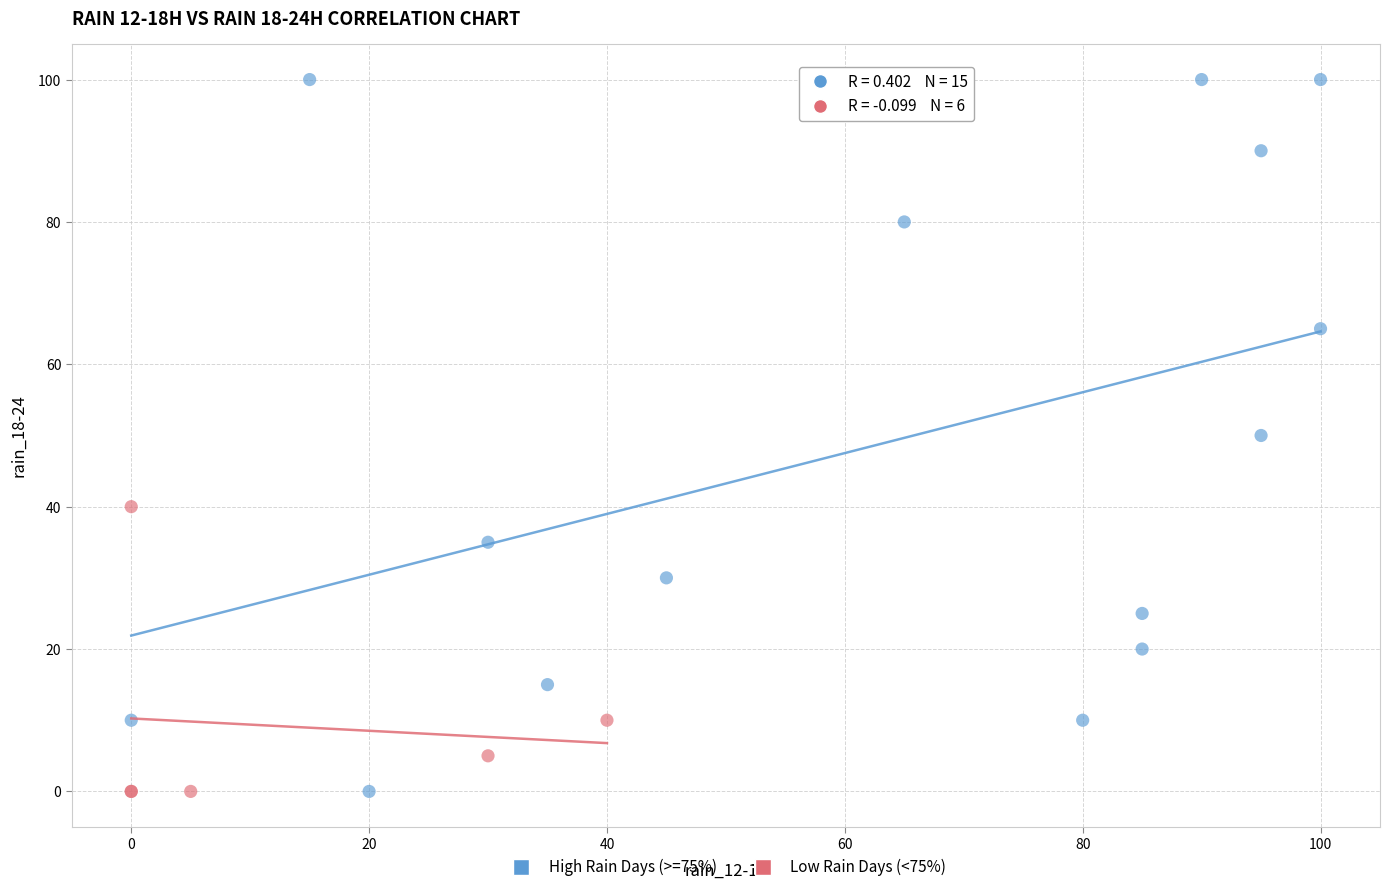

Which series has the widest spread of Y values?

High Rain Days (>=75%)